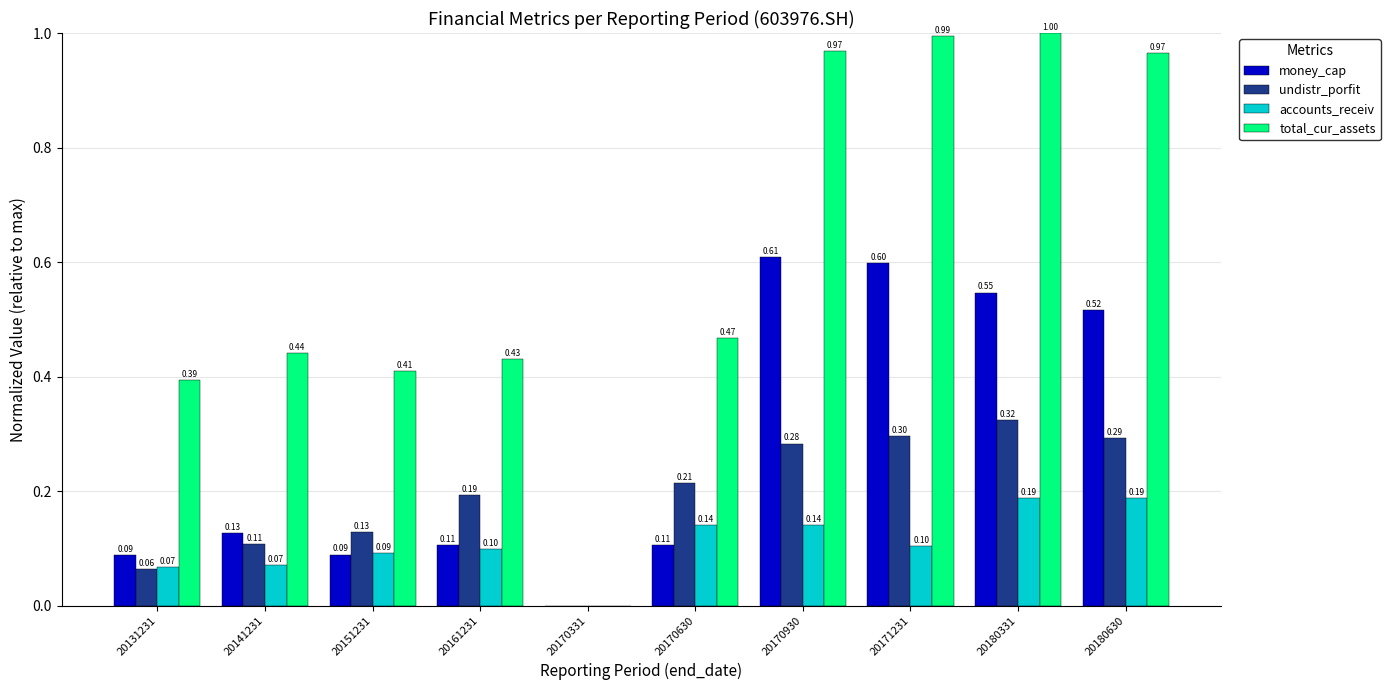

How many groups of bars are there?

10